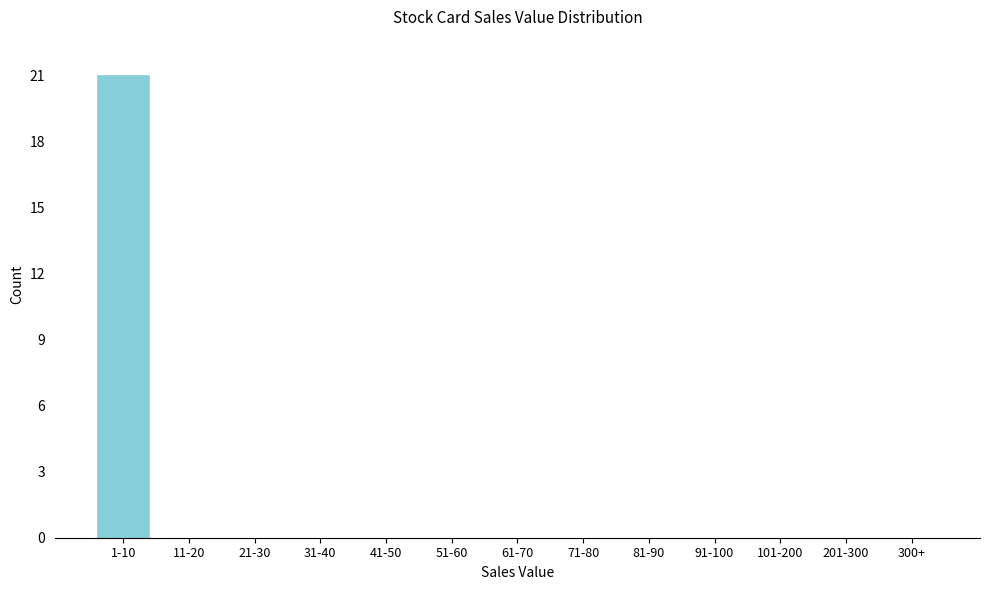

Reading left to right, list all the values displayed in this chart.

1-10=21	11-20=0	21-30=0	31-40=0	41-50=0	51-60=0	61-70=0	71-80=0	81-90=0	91-100=0	101-200=0	201-300=0	300+=0